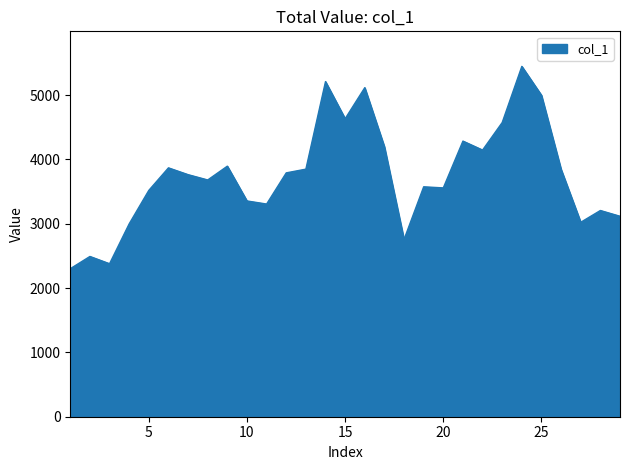

What is the difference between the maximum and minimum values?

3145.9